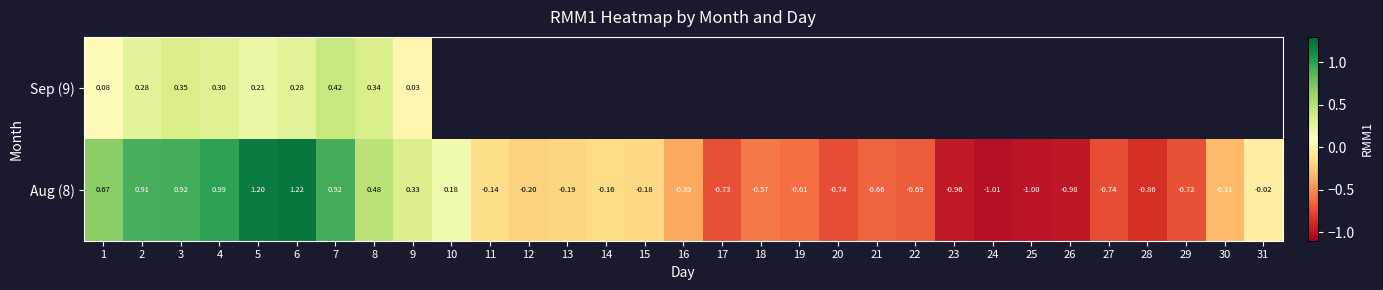

The Aug (8) series shows -1.0 at 25. True or false?

True